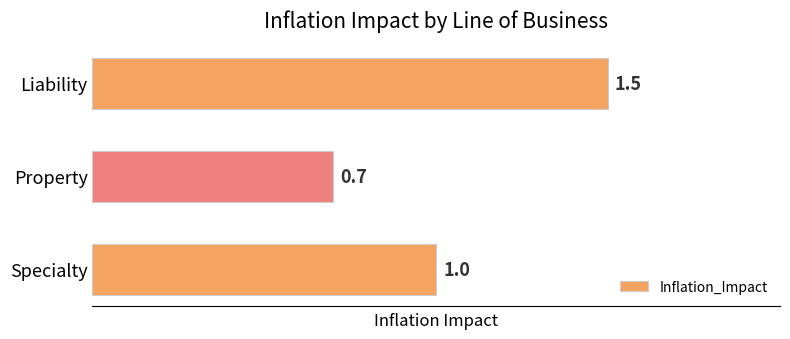

Is it true that the value at Property is 0.7?

True